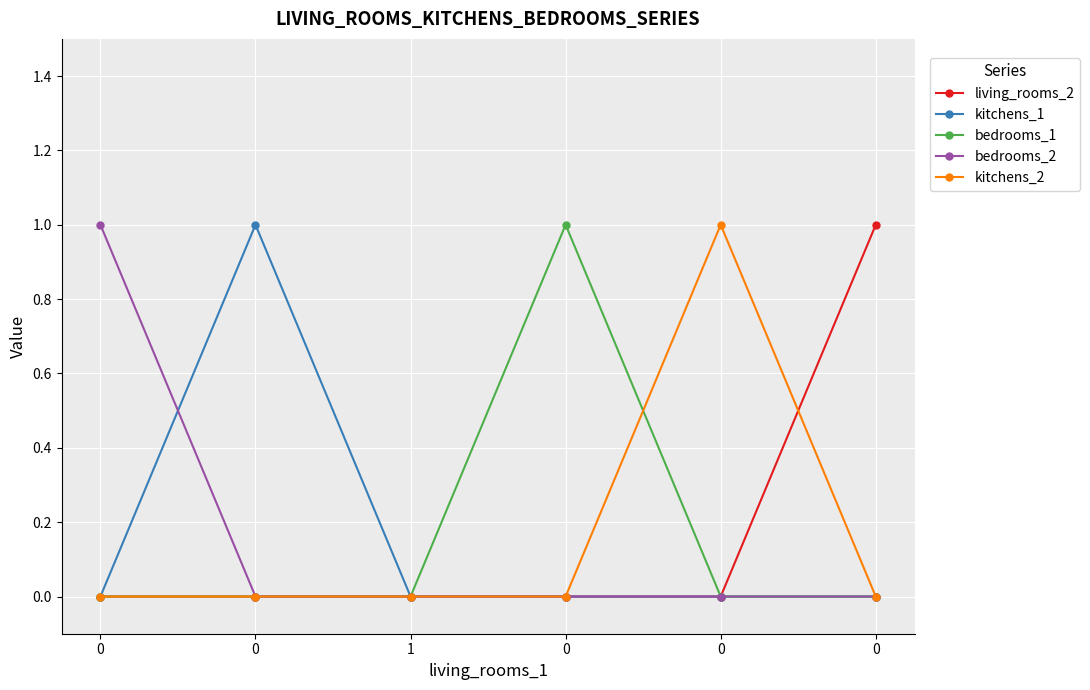

True or false: bedrooms_2 has a value of 0 at 0.

True